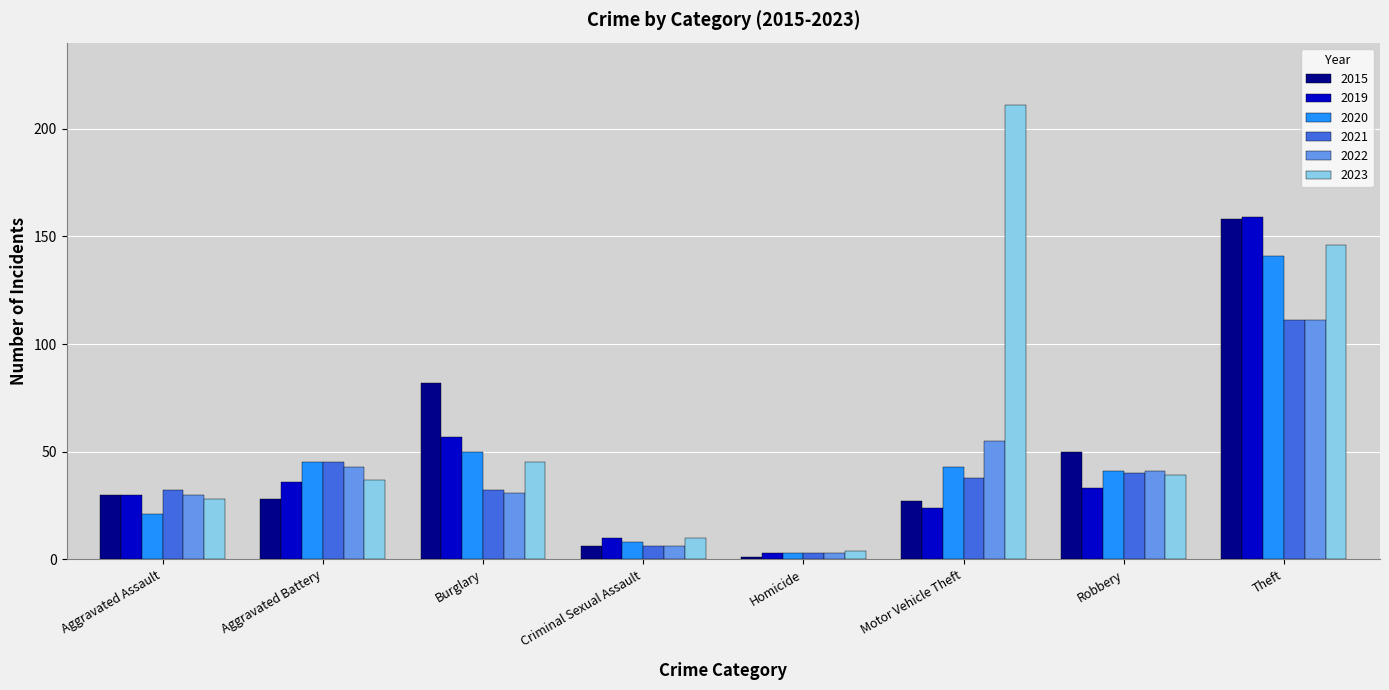

What is the difference between the maximum and second lowest values in the 2022 series?

105